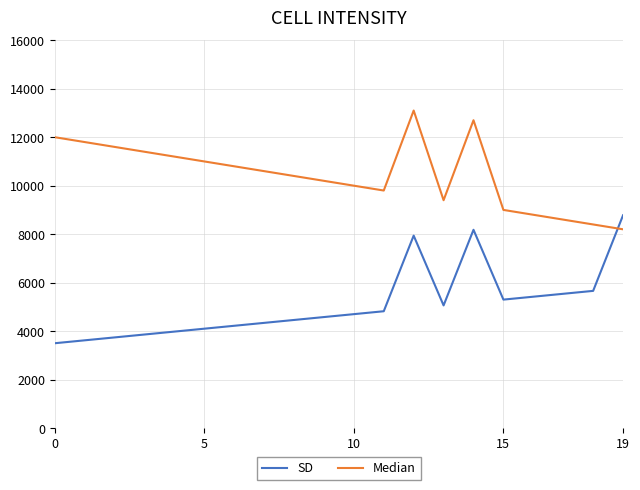

Rank the series by their average value, from lowest to highest.

SD, Median